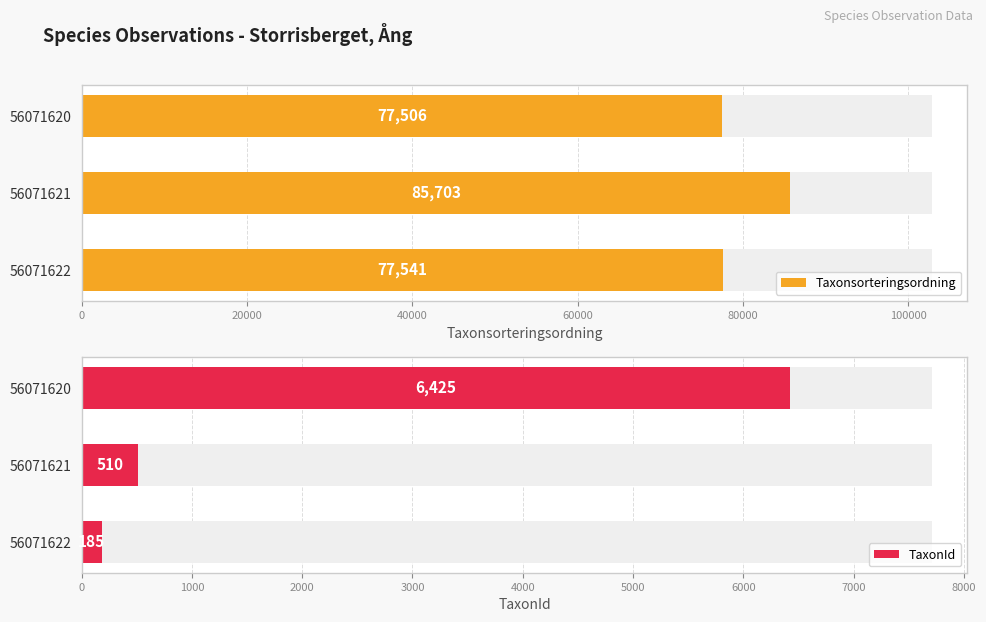

List the series in order of their overall mean, highest first.

Taxonsorteringsordning, TaxonId